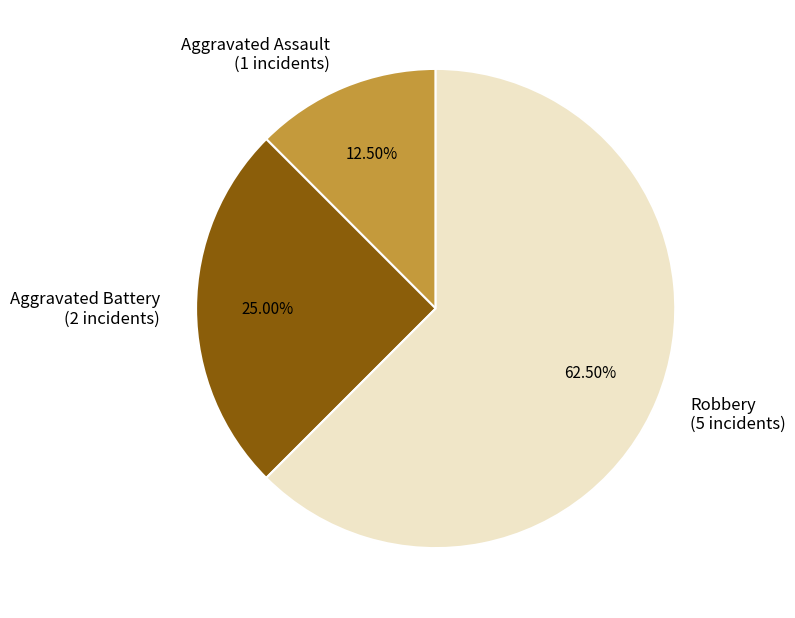

Combined, what portion of the pie is Robbery and Aggravated Battery?

87.5%